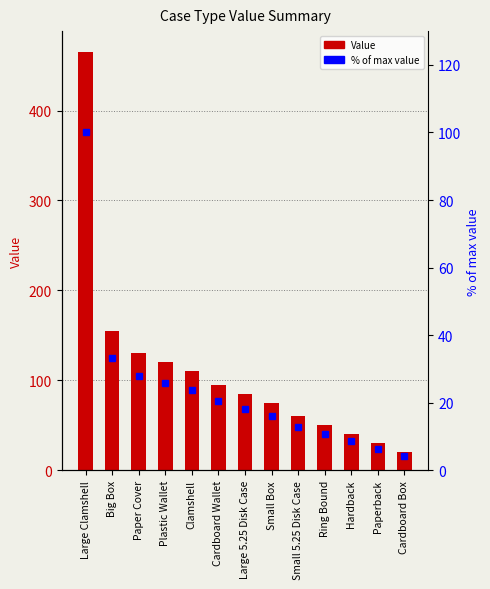

How many groups of bars are there?

13